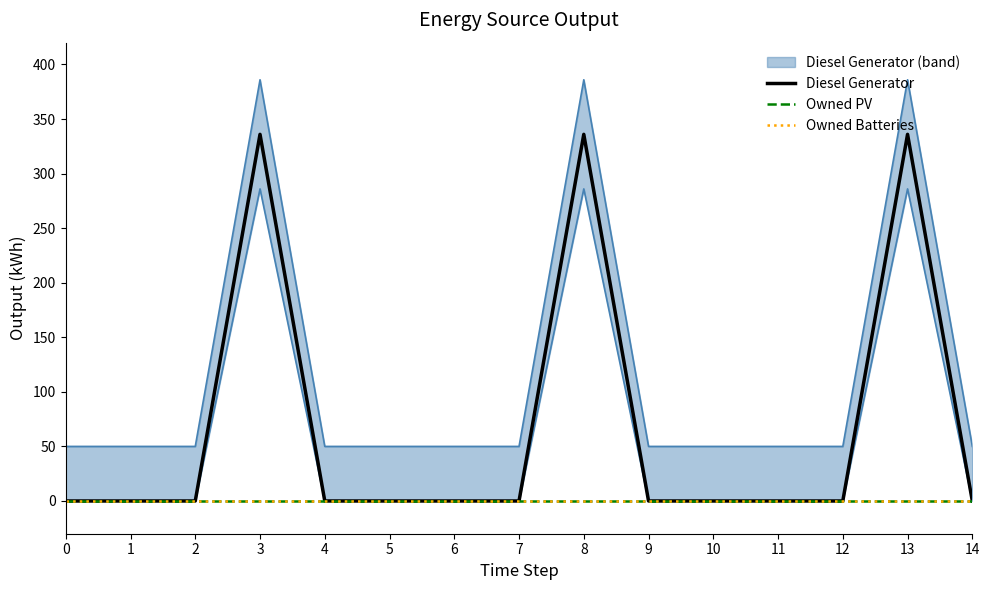

True or false: Owned Batteries and Owned PV intersect in this chart.

False